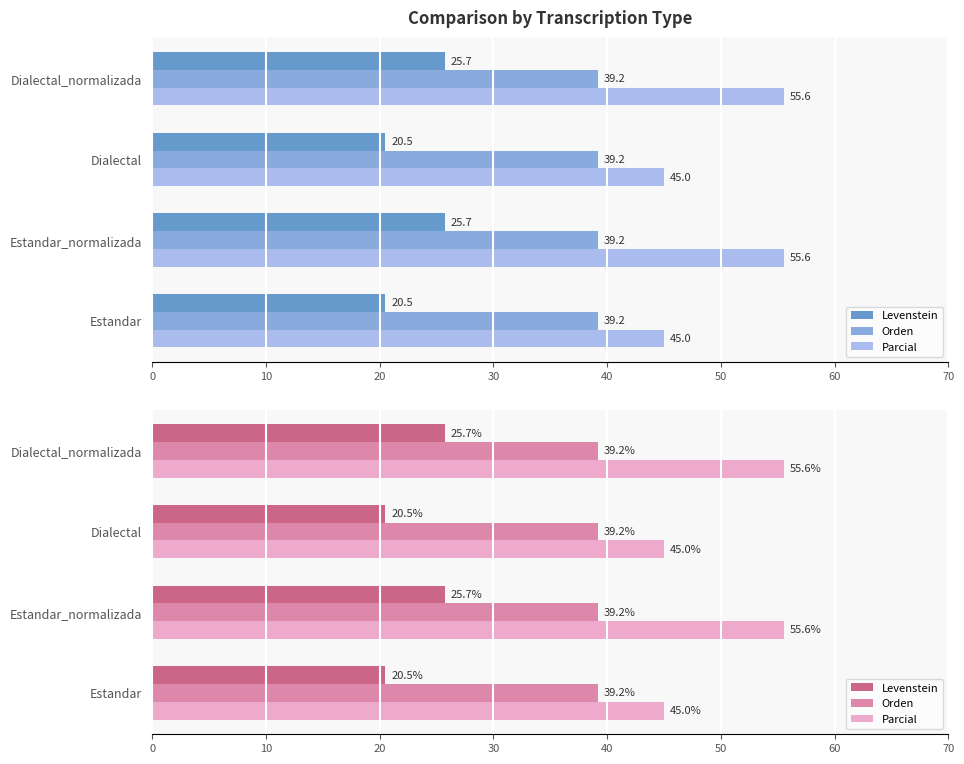

Is it true that Levenstein equals 37.1 at Estandar_normalizada?

False